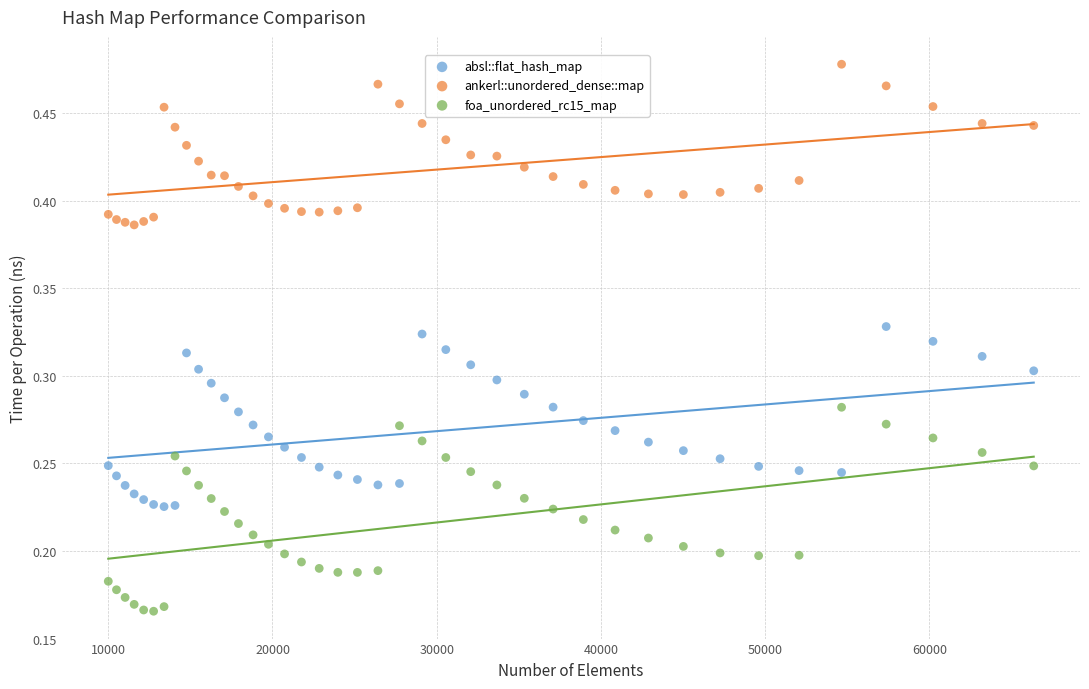

Which series has the largest Y range (max minus min)?

foa_unordered_rc15_map